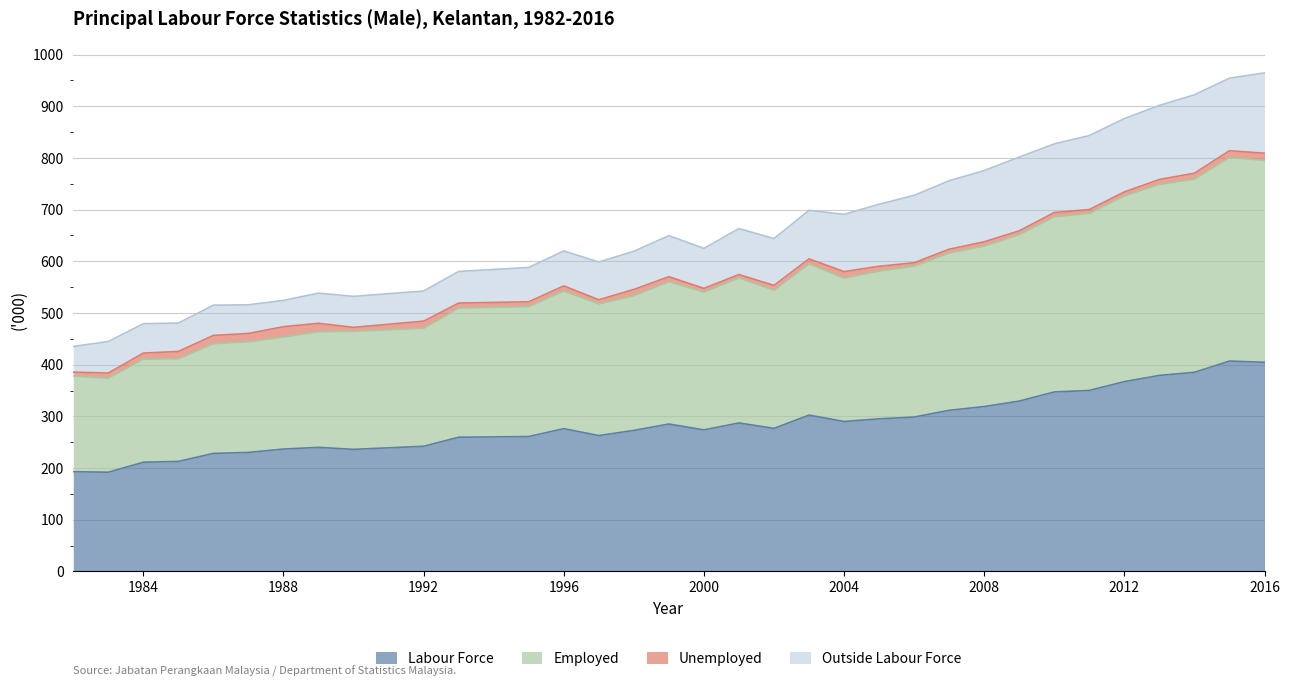

What is the lowest value of the Employed series?

374.1